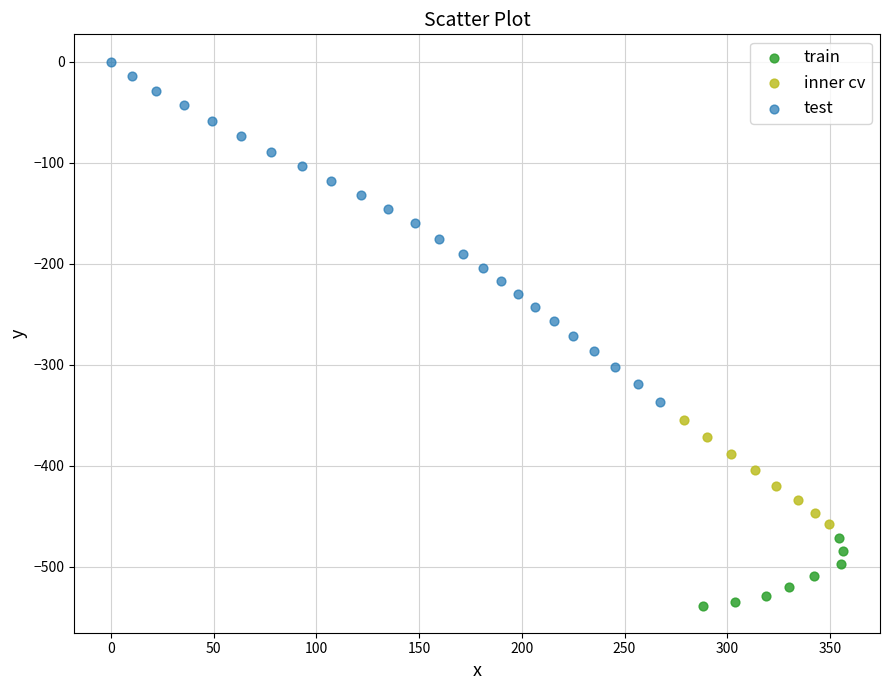

Which series reaches the minimum Y coordinate?

train